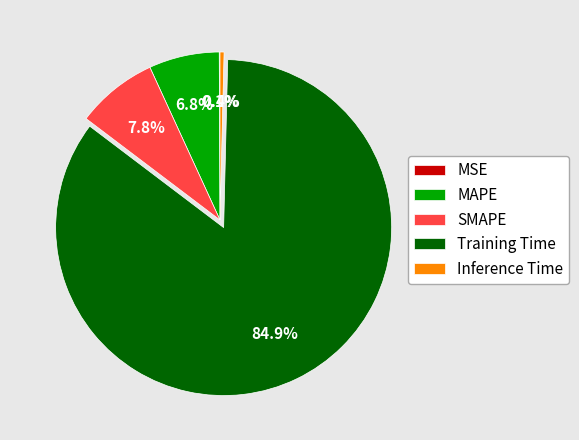

Which slice is the largest?

Training Time